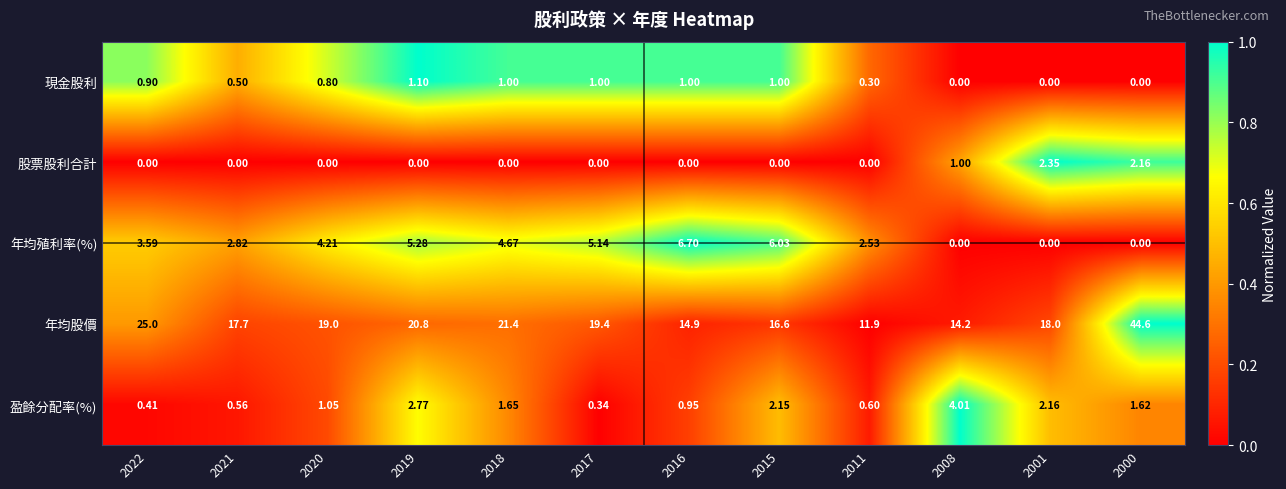

How many distinct data groups are displayed?

5